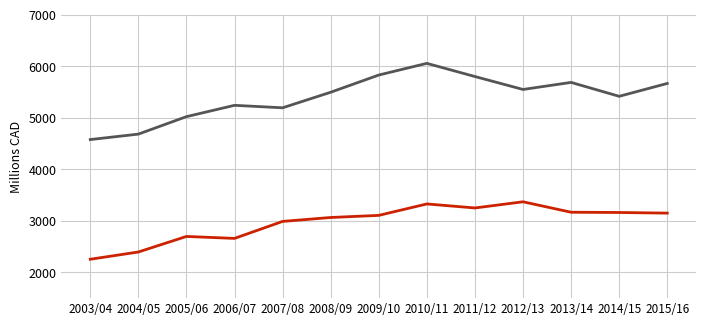

At which category is the sum across all series the highest?

2010/11